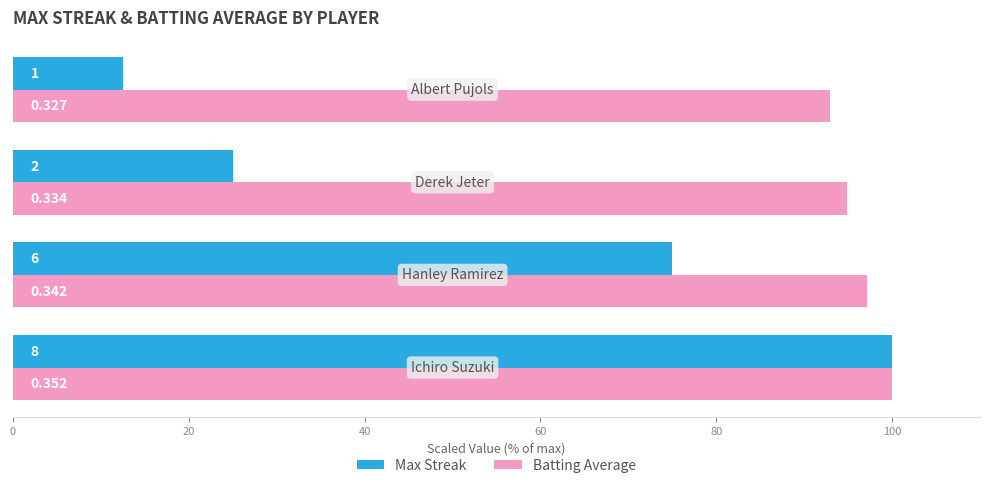

What are all the series names shown in the legend?

Max Streak, Batting Average